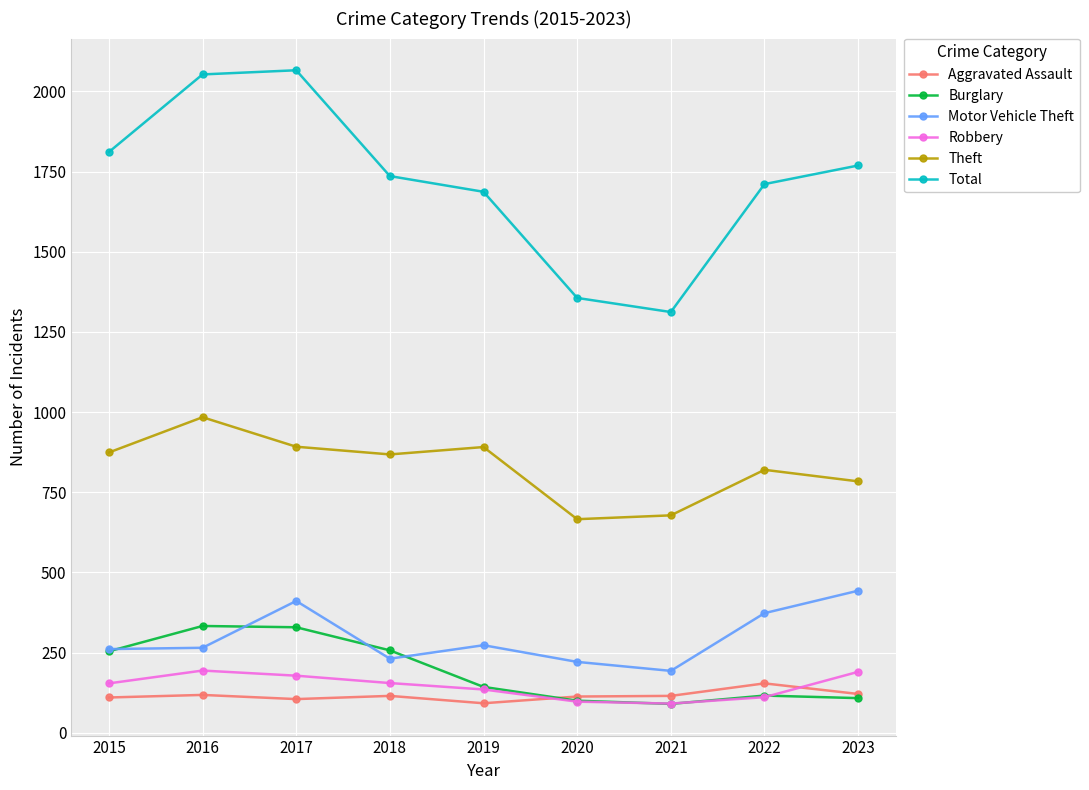

True or false: Total has a value of 2297 at 2019.

False